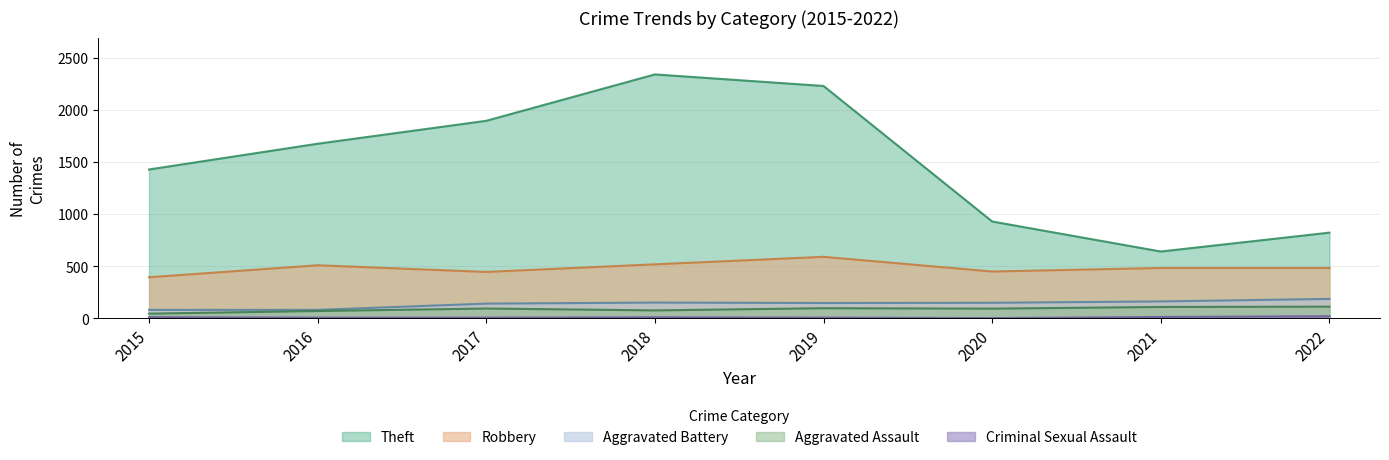

At how many categories does at least one series exceed 2026?

2